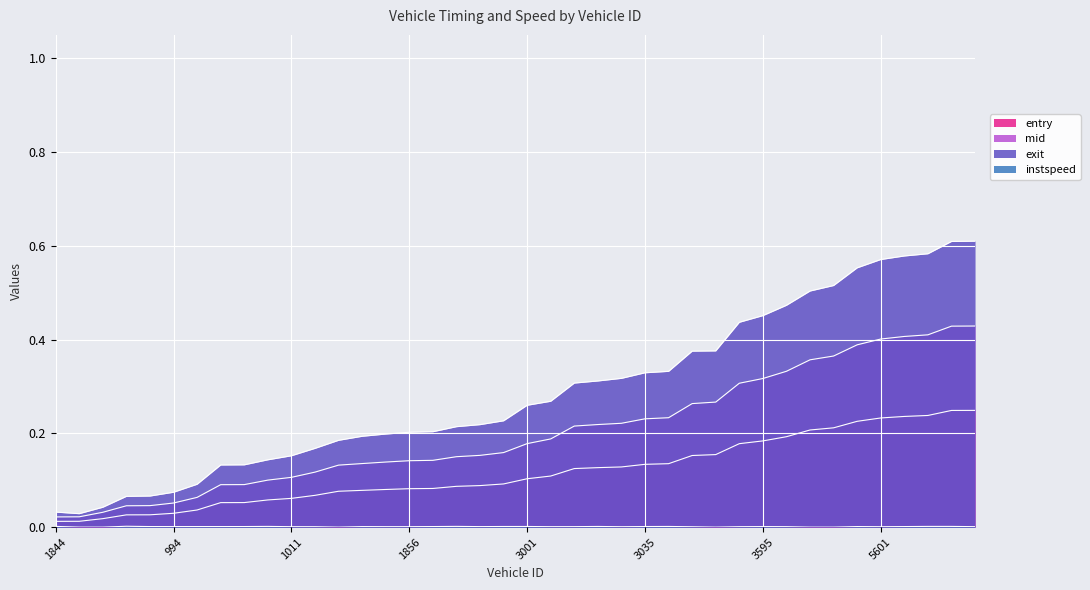

The mid series shows 0.1 at 1605. True or false?

True